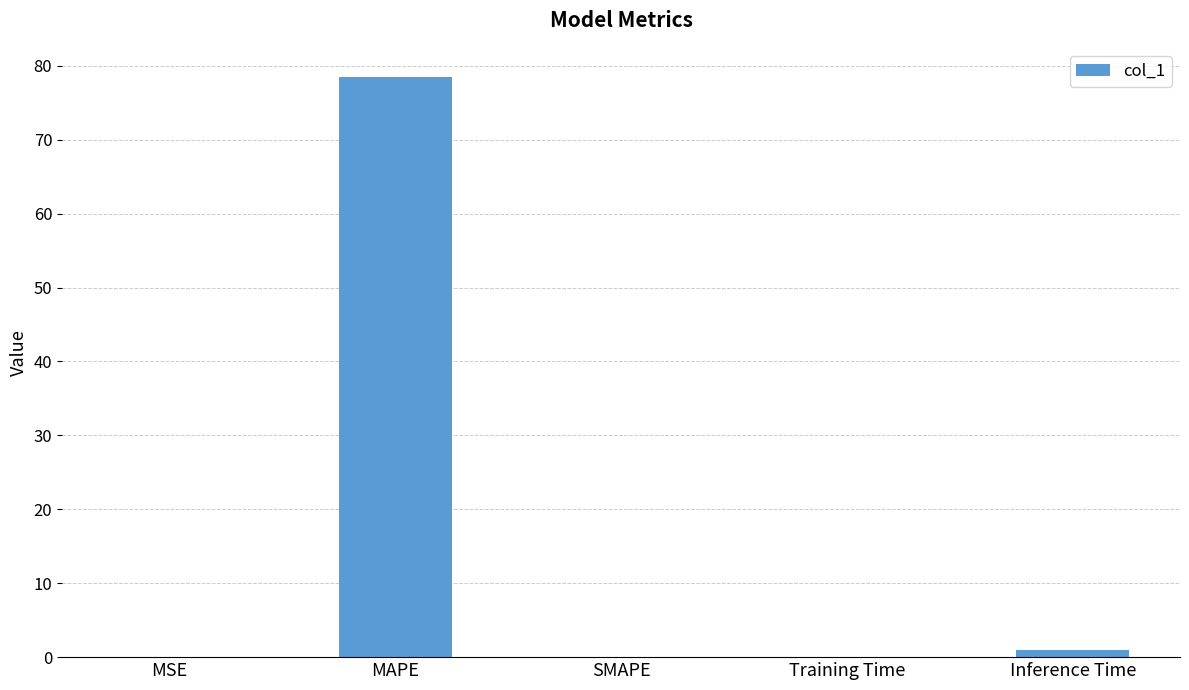

What is the change in value from MSE to Inference Time?

+0.9